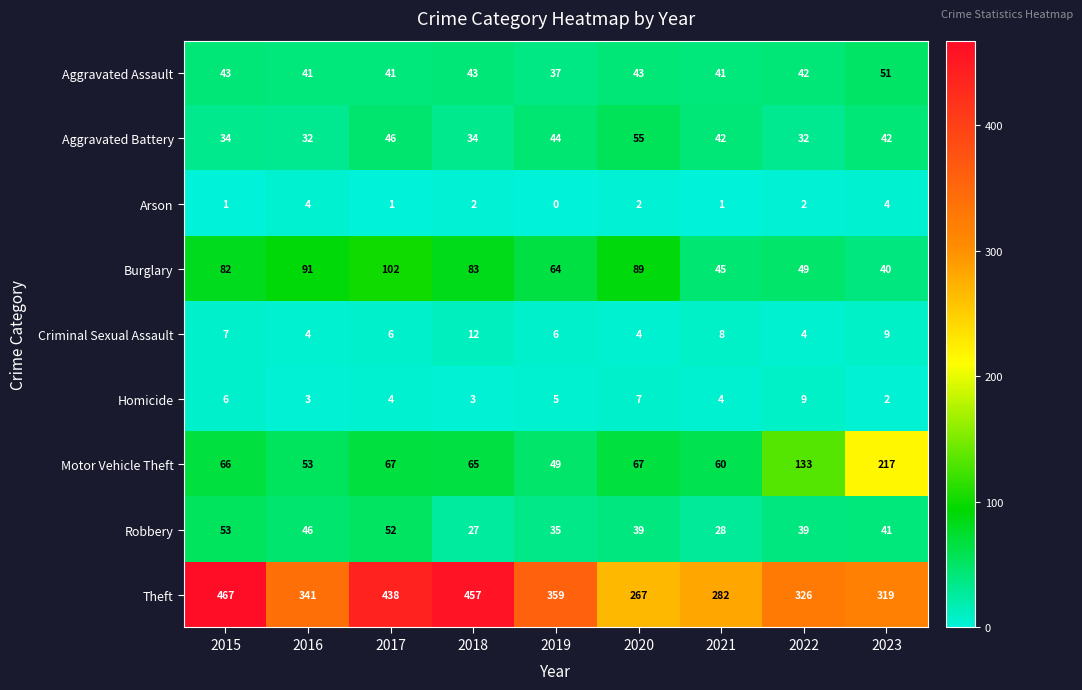

How many series are shown in this chart?

9